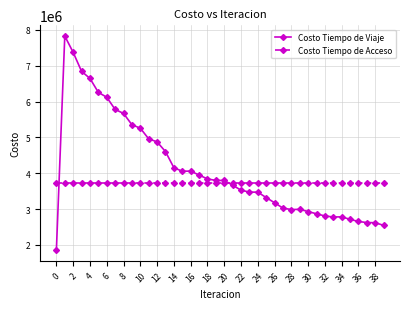

Which series has the largest total across all categories?

Costo Tiempo de Viaje